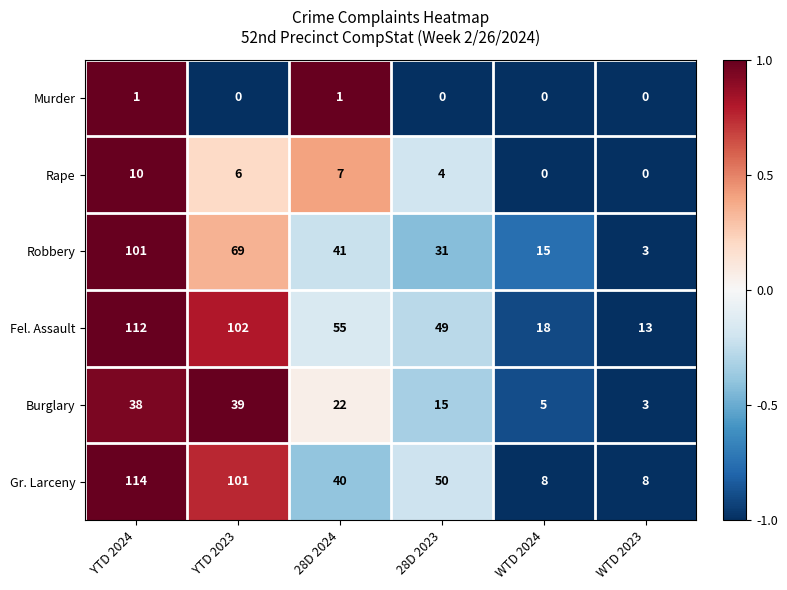

Which series has the widest spread of values?

Gr. Larceny